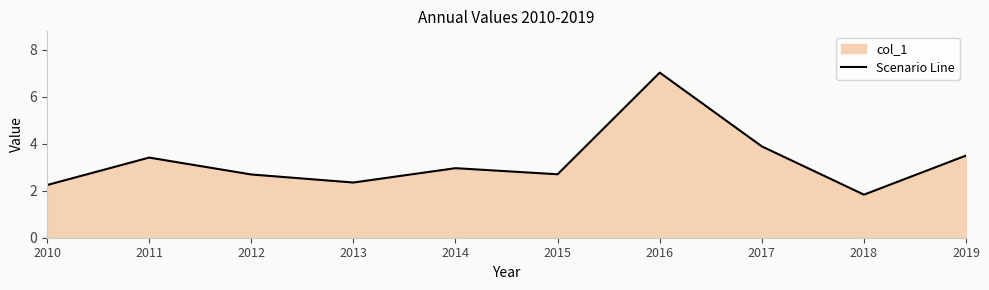

Reading right to left, what are all the values shown in this chart?

2019=3.5	2018=1.8	2017=3.9	2016=7.0	2015=2.7	2014=3.0	2013=2.4	2012=2.7	2011=3.4	2010=2.2